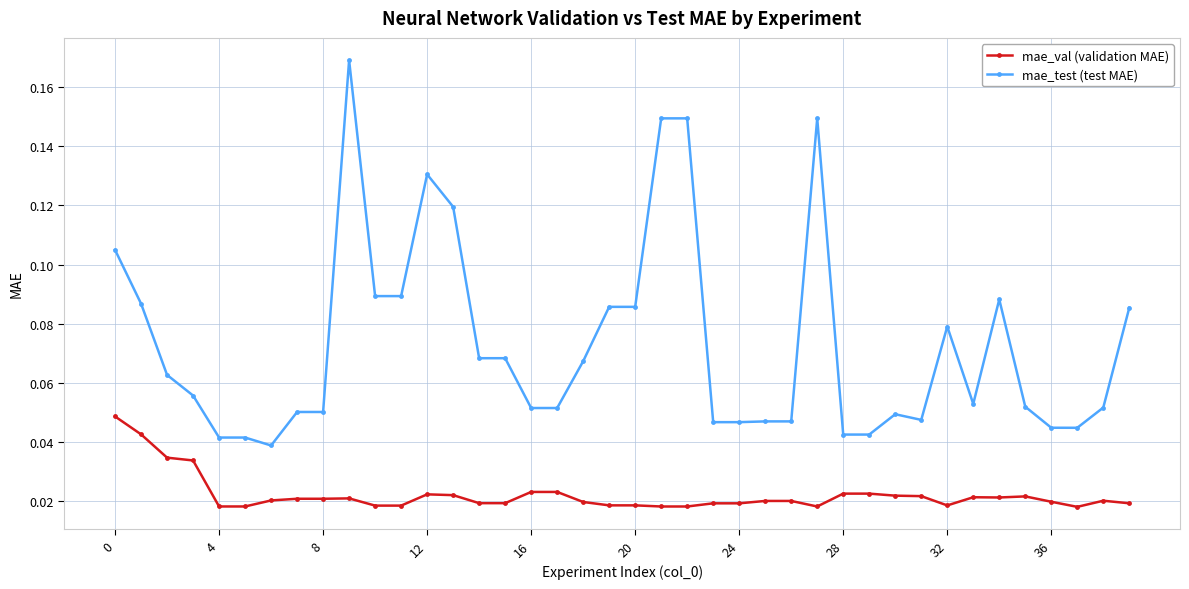

True or false: mae_val (validation MAE) has more than 0 points higher than both neighbors.

True